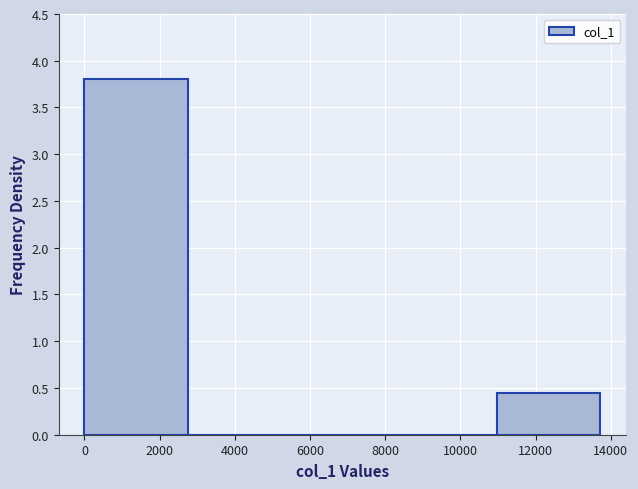

Which range on the x-axis has the tallest bar?

0 to 2800